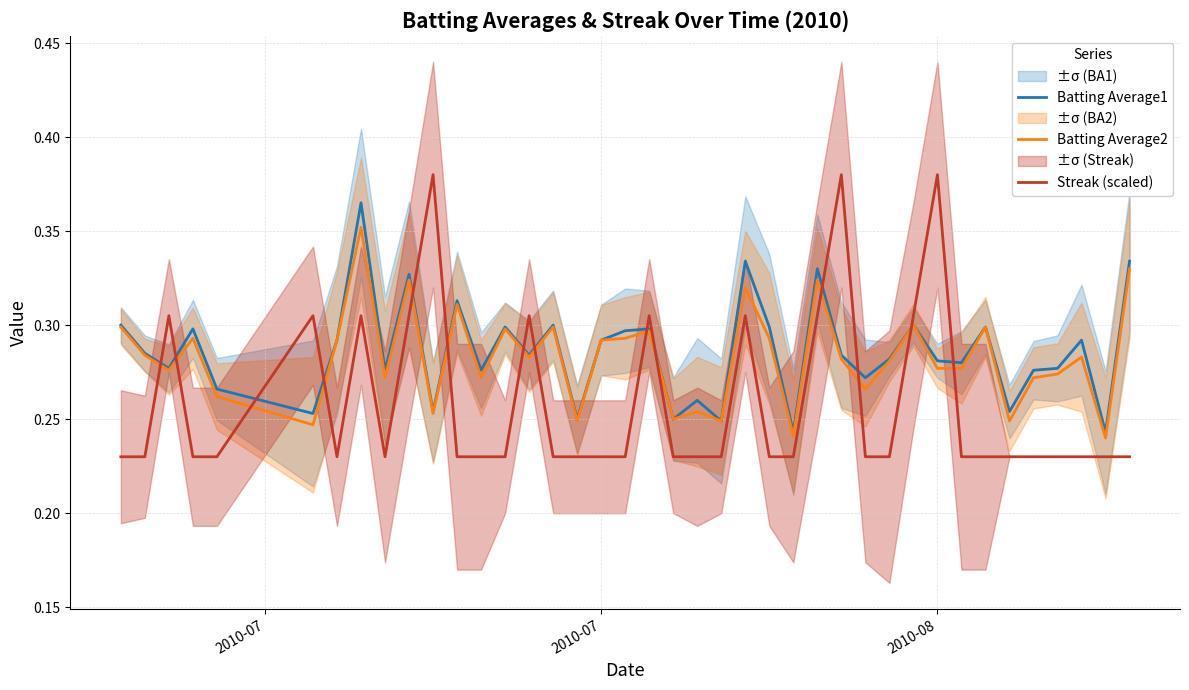

True or false: Batting Average2 and Streak (scaled) cross at least once.

True